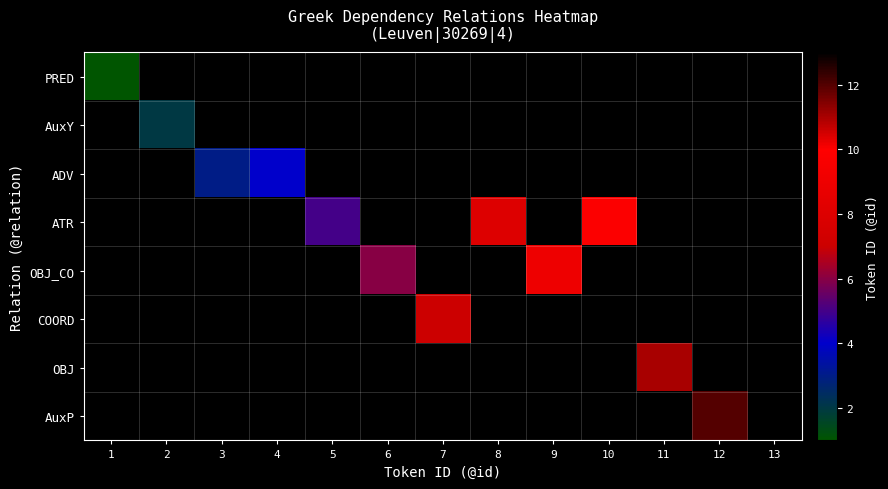

Rank the series at 5 from highest to lowest value.

PRED, AuxY, ADV, ATR, OBJ_CO, COORD, OBJ, AuxP